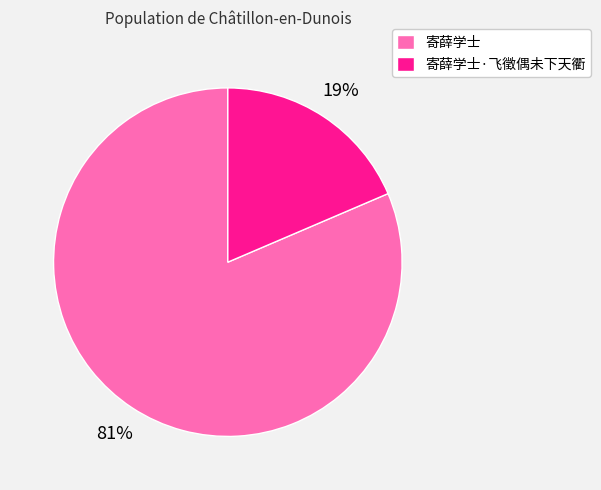

To the nearest percent, what is the average slice percentage?

50%